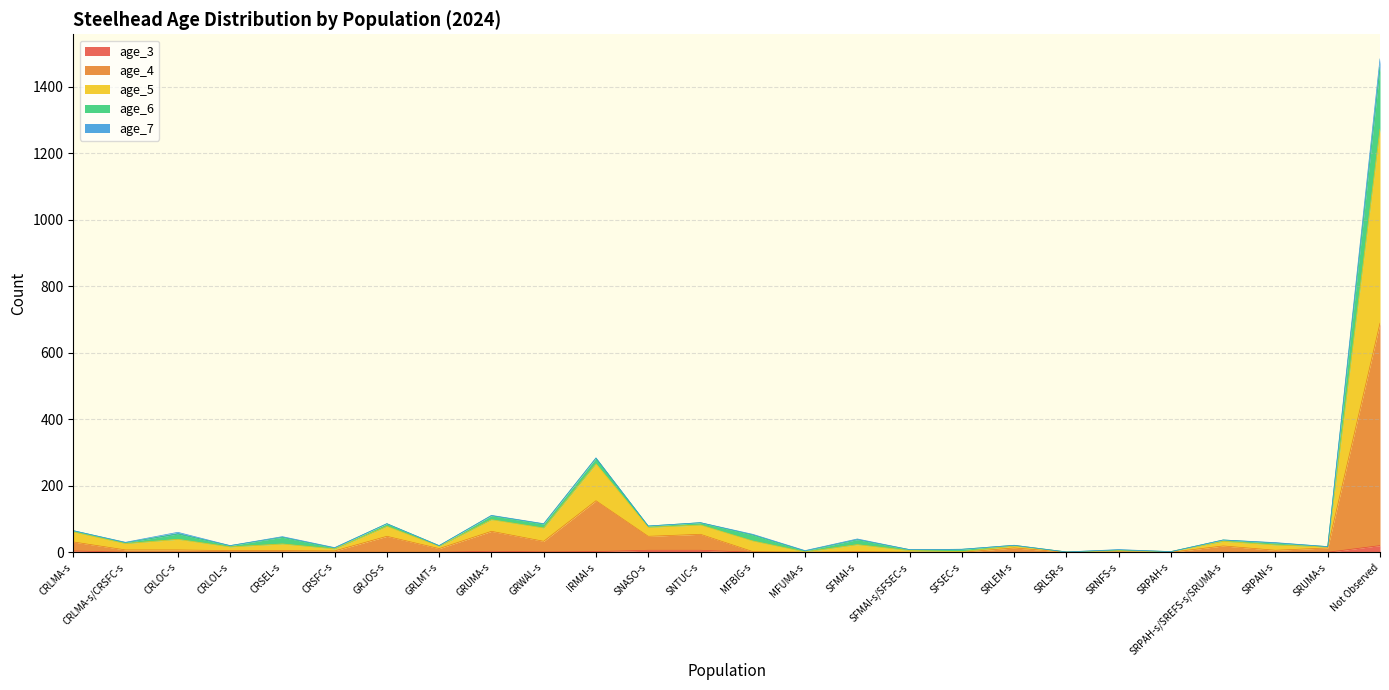

Does the chart have visible grid lines?

Yes